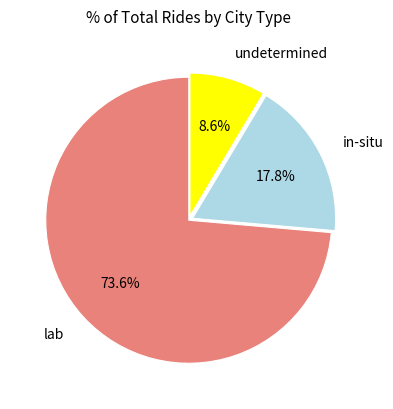

Is there any slice that represents more than half of the pie?

Yes